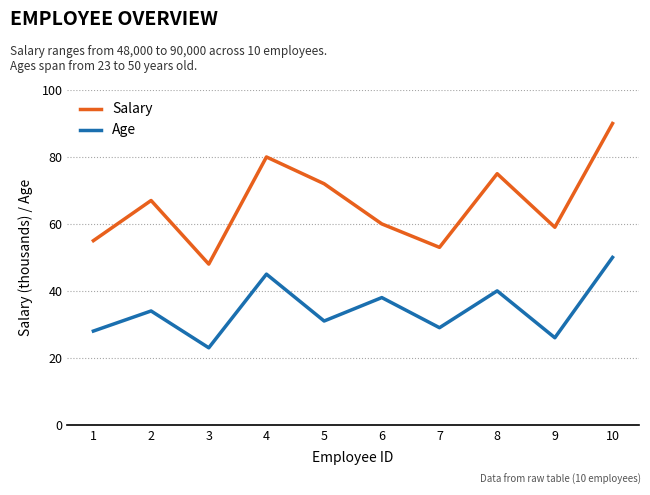

What value does the Salary series have at 9?

59